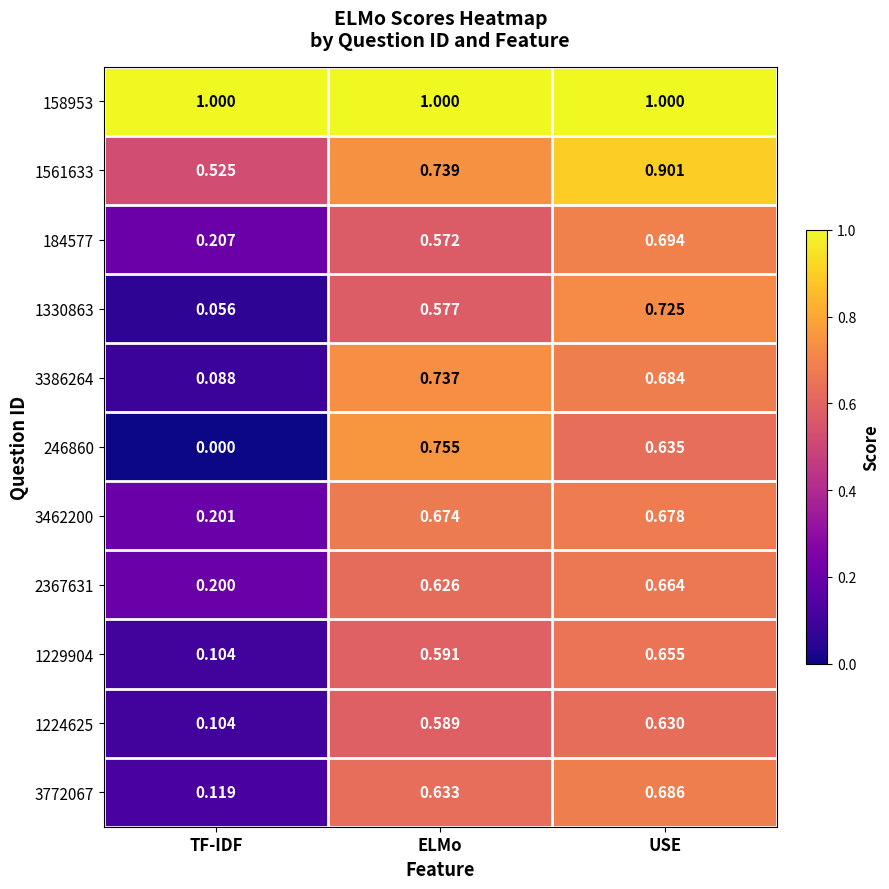

List the labels in order of 3386264 value, largest first.

ELMo, USE, TF-IDF